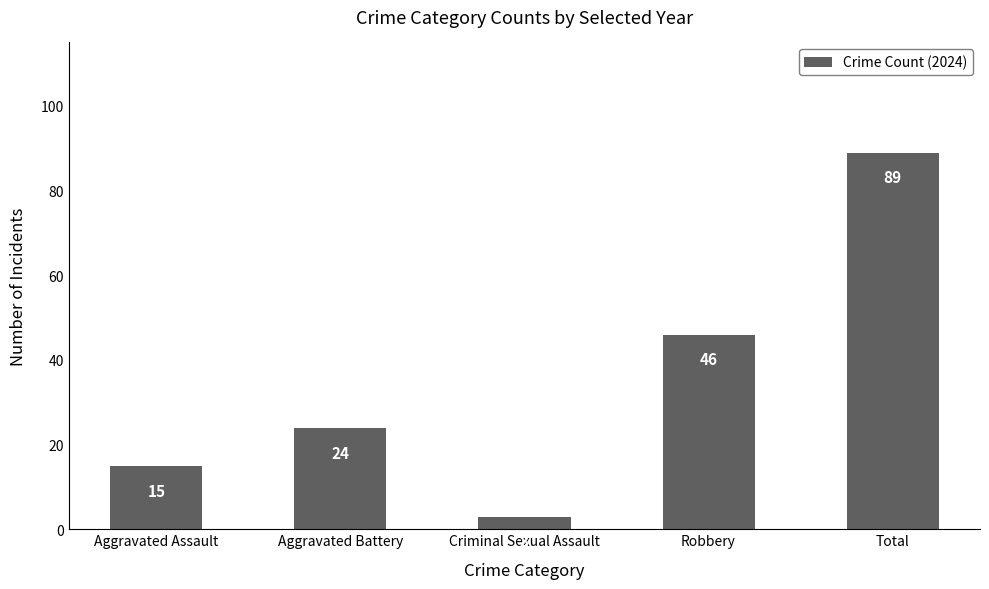

What is the average value?

35